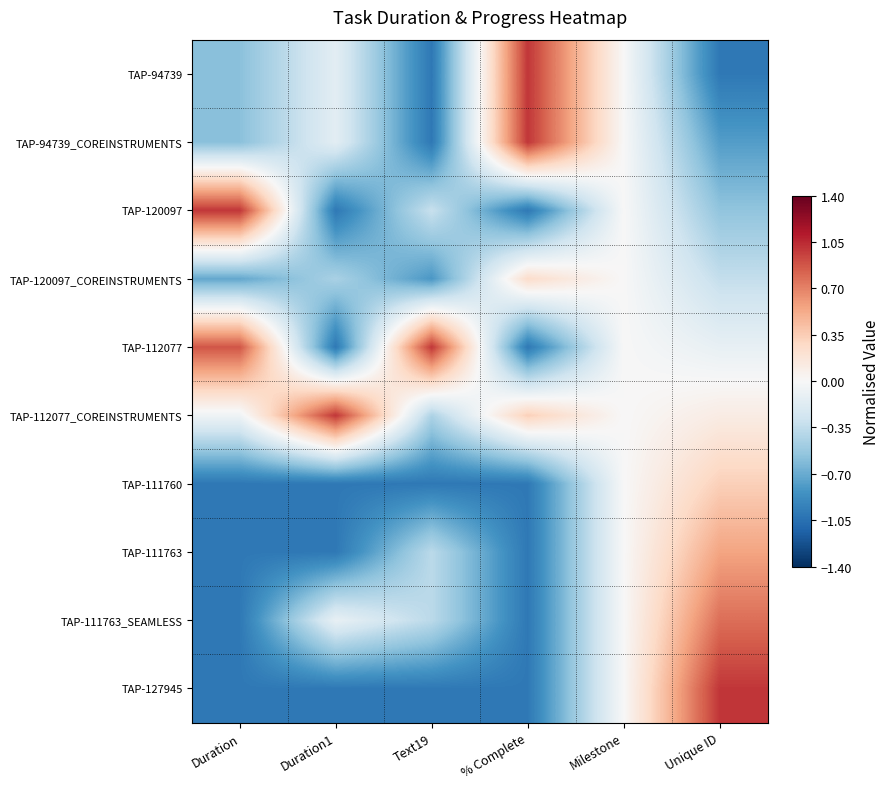

Which has a higher value, Text19 or Unique ID?

Text19